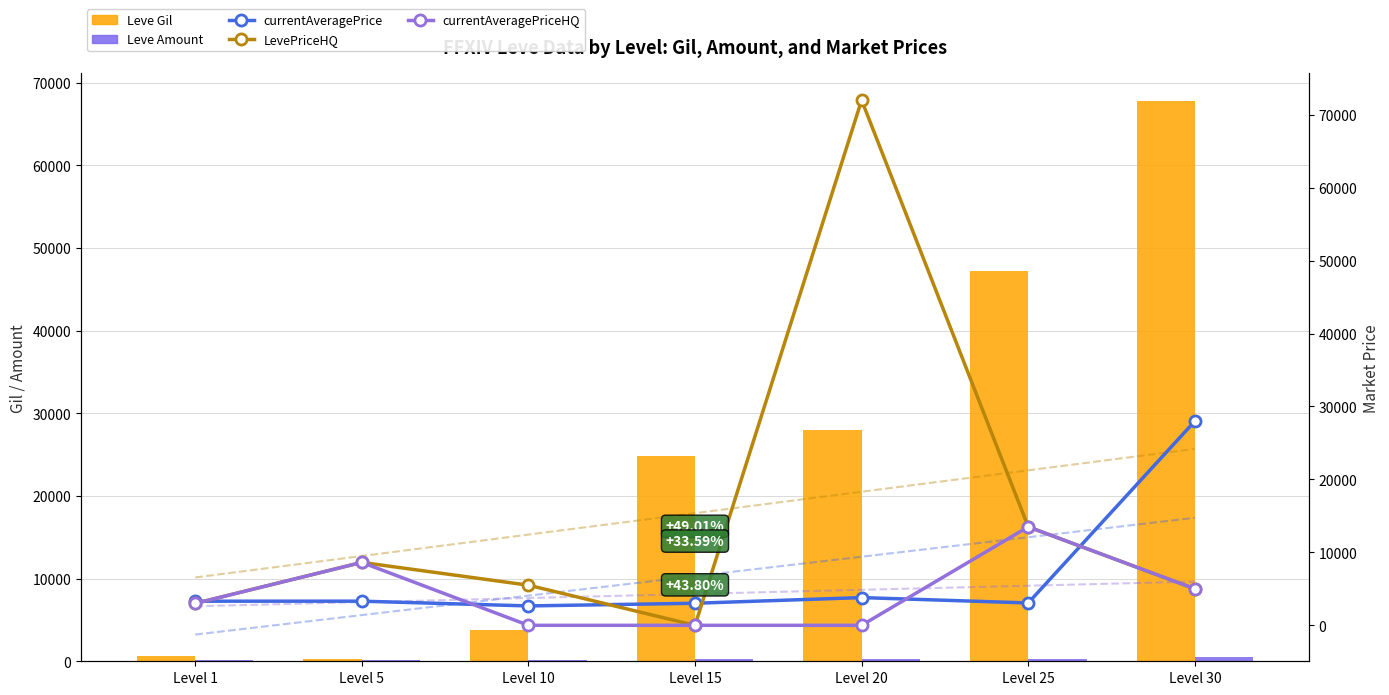

At which label is Leve Amount closest to 292?

Level 20